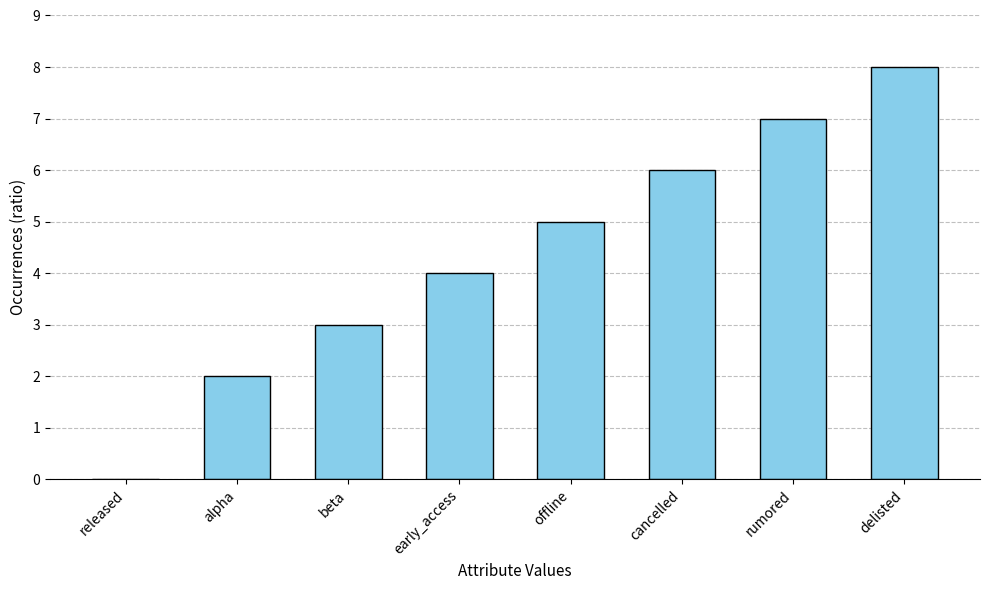

Reading left to right, list all the values displayed in this chart.

0	2	3	4	5	6	7	8